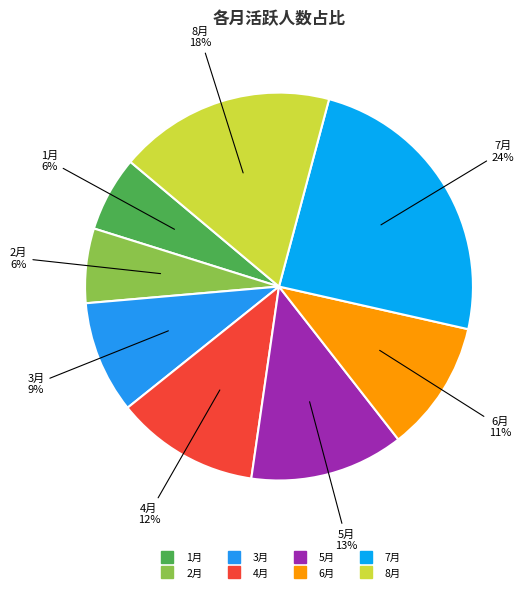

To the nearest percent, what is the difference between the 3月 and 7月 slice percentages?

15%